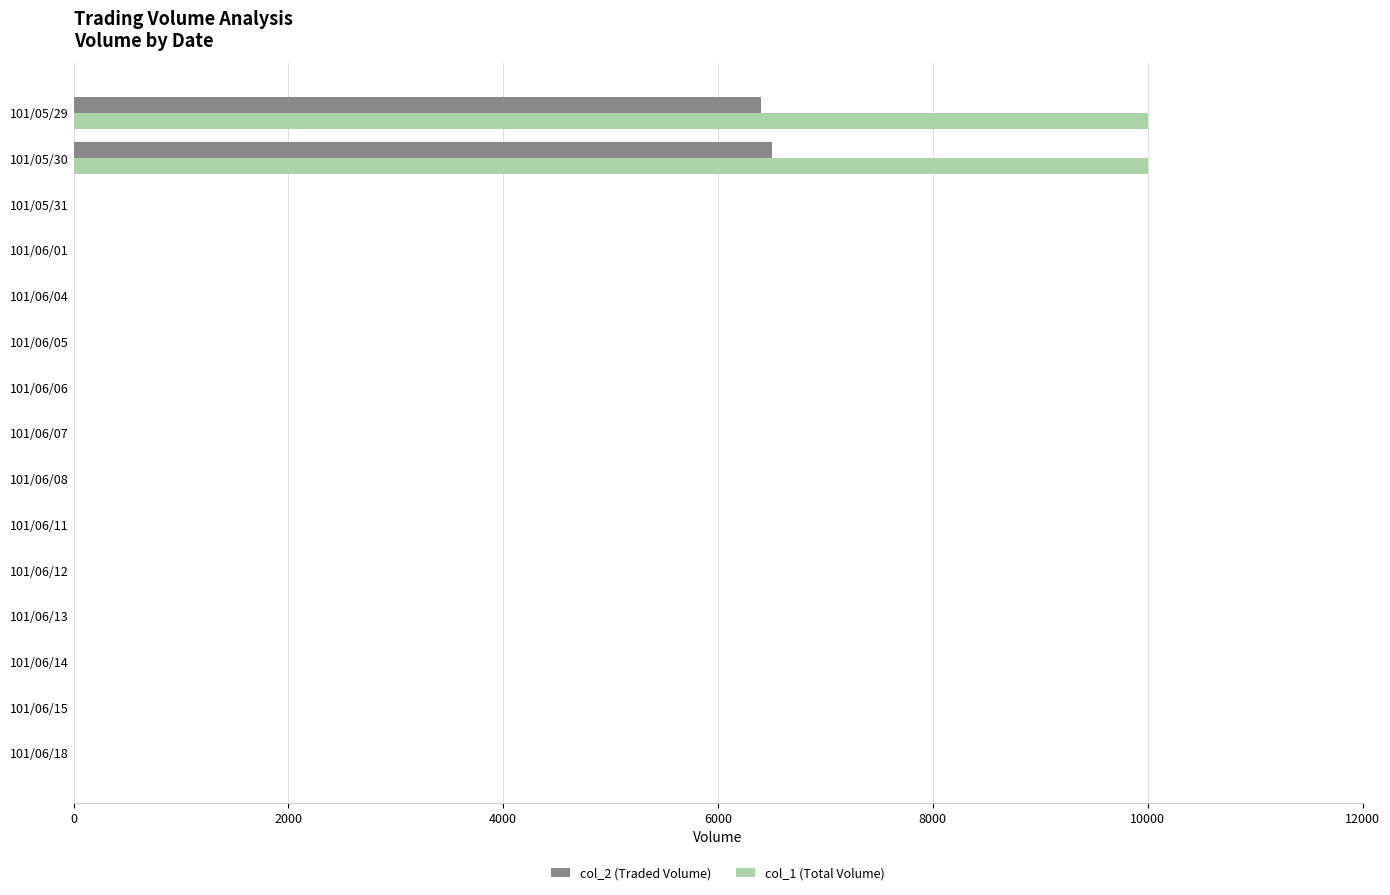

The value of col_2 (Traded Volume) at 101/06/08 is 0. True or false?

True